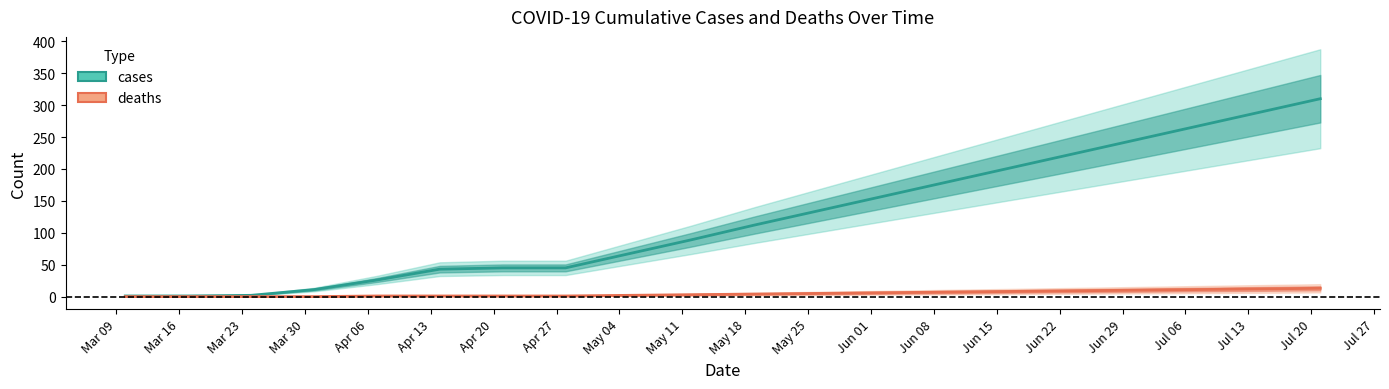

Does the chart have visible grid lines?

No